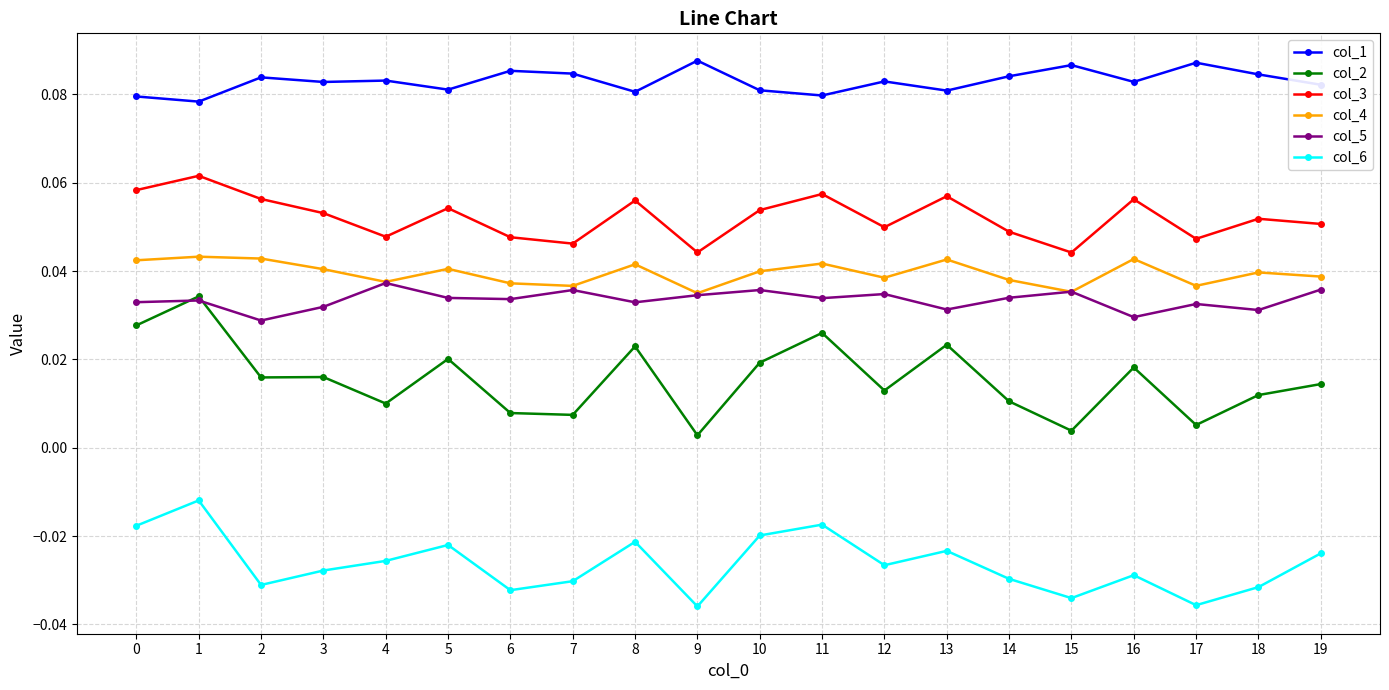

At how many categories does at least one series exceed 0?

20